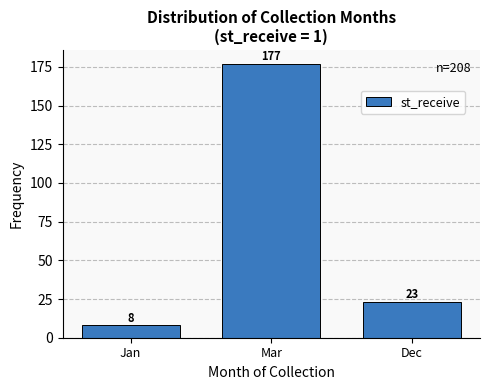

Reading left to right, list all the values displayed in this chart.

Jan=8	Mar=177	Dec=23